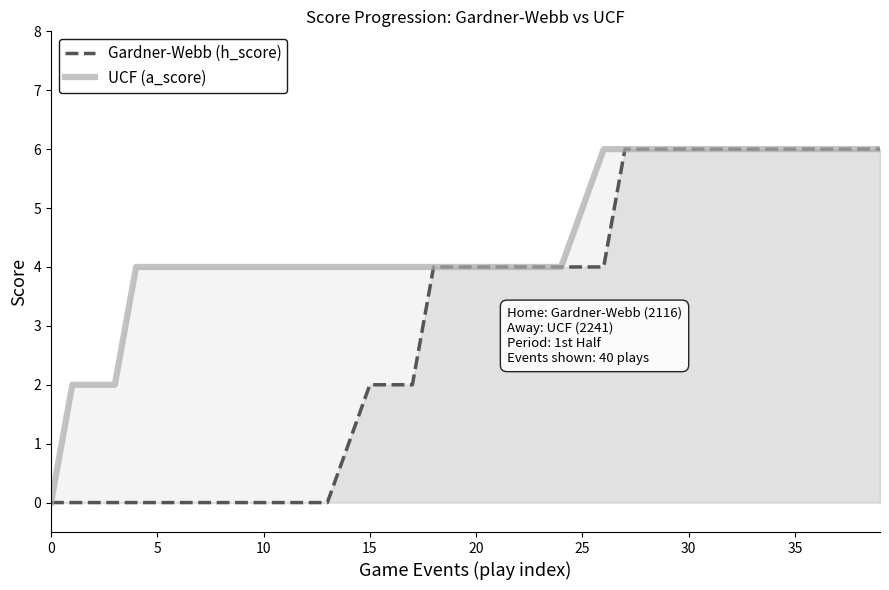

Rank the series by their maximum value, from highest to lowest.

Gardner-Webb (h_score), UCF (a_score)